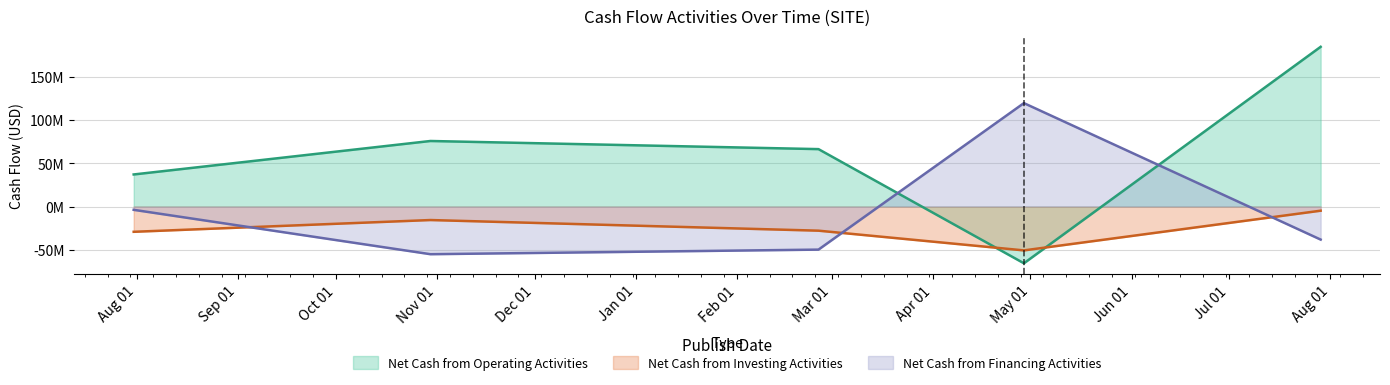

How many data points does each series have?

5